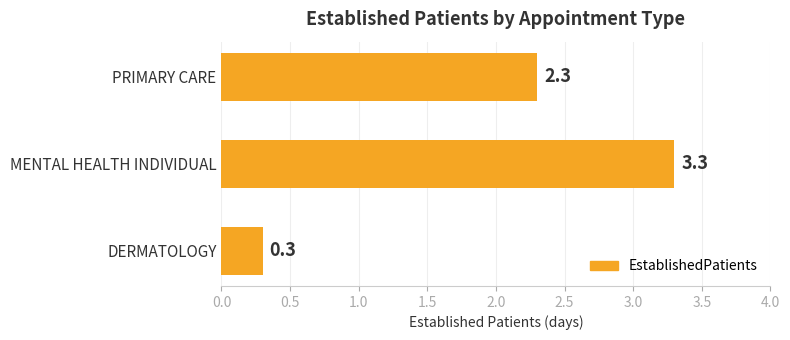

Where is the data nearest to the value 1?

DERMATOLOGY